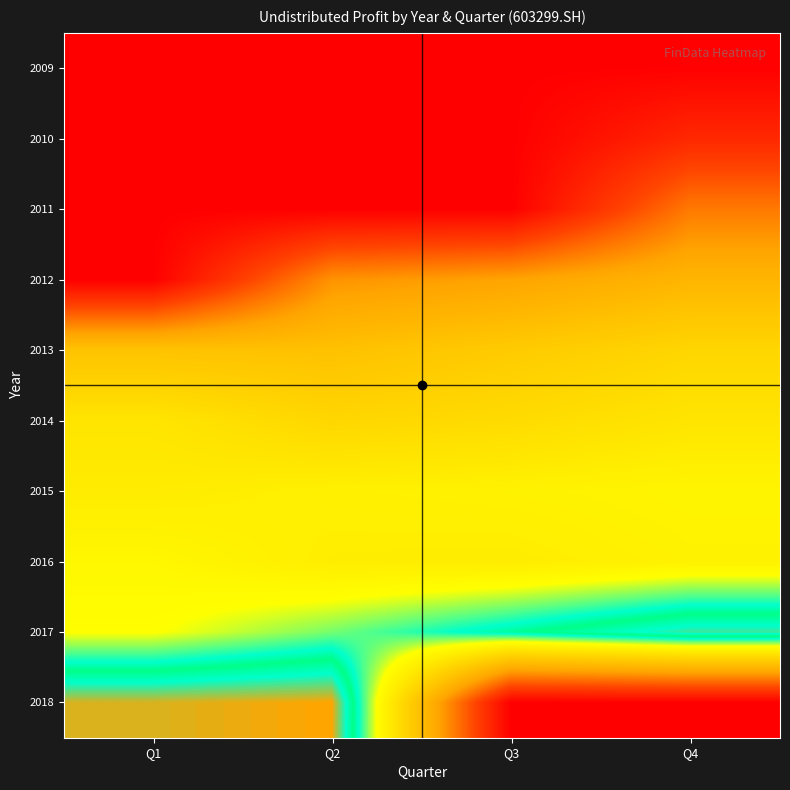

What is the greatest value displayed?

648048158.4